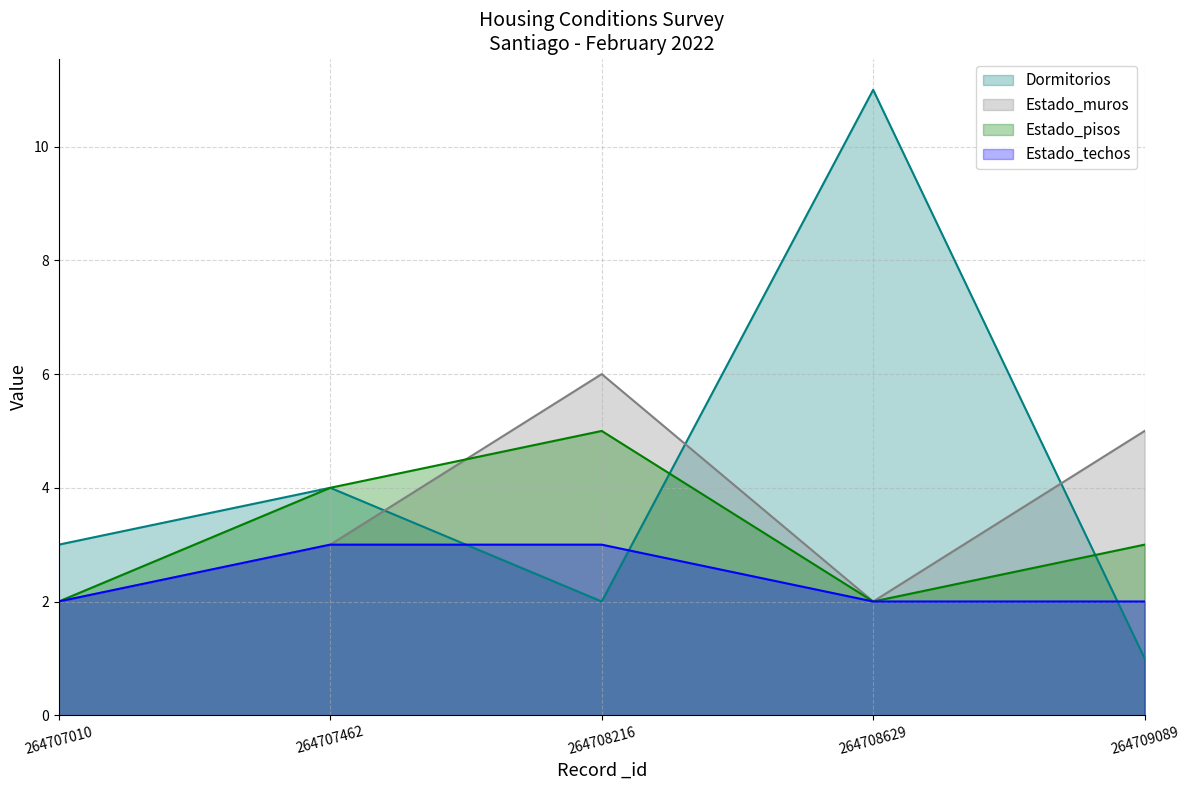

Reading right to left, extract all data points from this chart.

Dormitorios: 1	11	2	4	3
Estado_muros: 5	2	6	3	2
Estado_pisos: 3	2	5	4	2
Estado_techos: 2	2	3	3	2